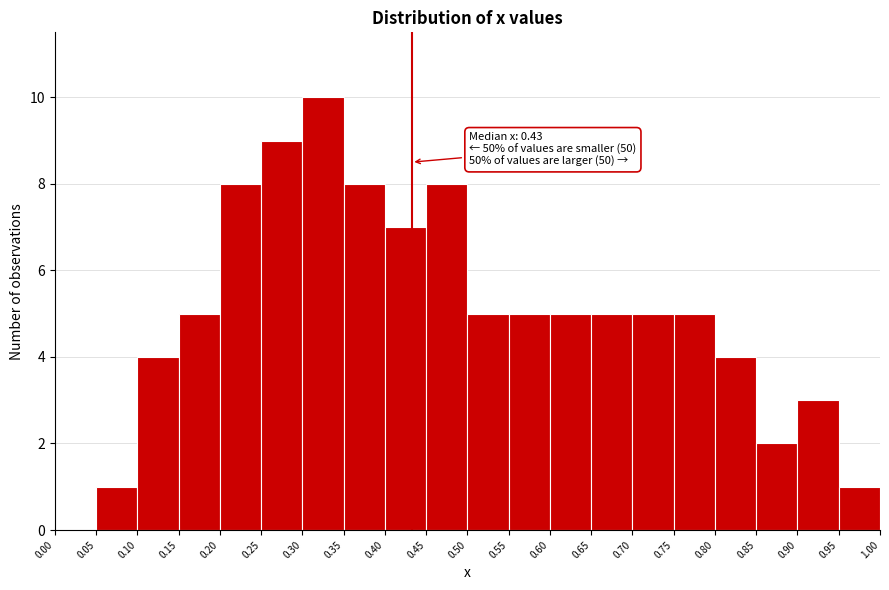

Which range on the x-axis has the tallest bar?

0.30 to 0.35